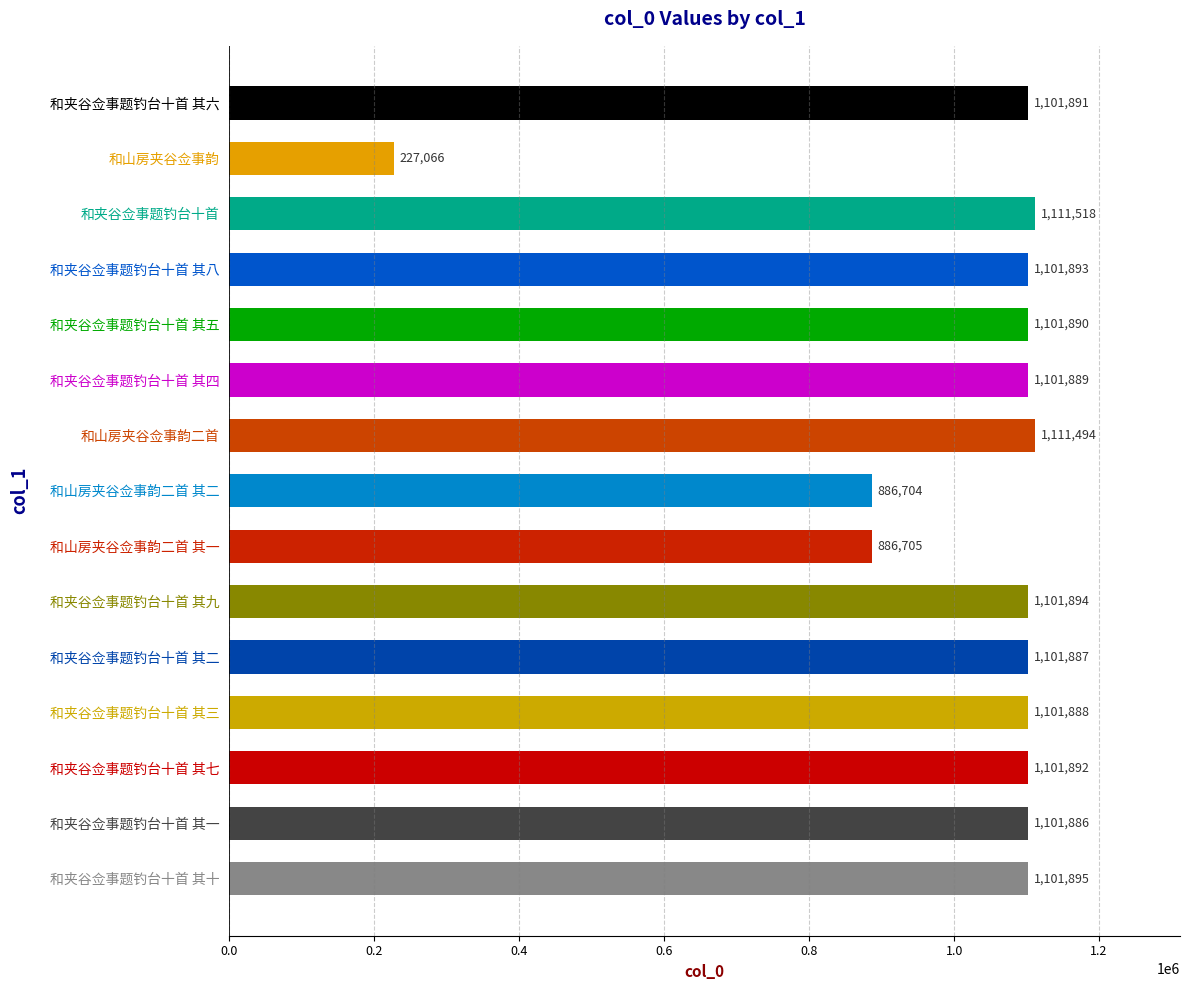

What is the label of the 3rd bar from the right?

和夹谷佥事题钓台十首 其七